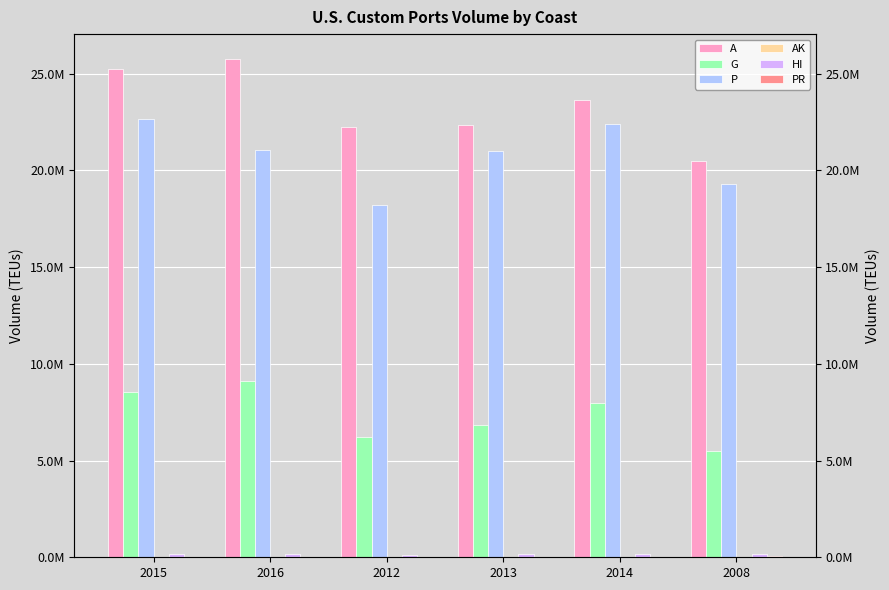

What is the difference between the maximum and second lowest values in the HI series?

28834